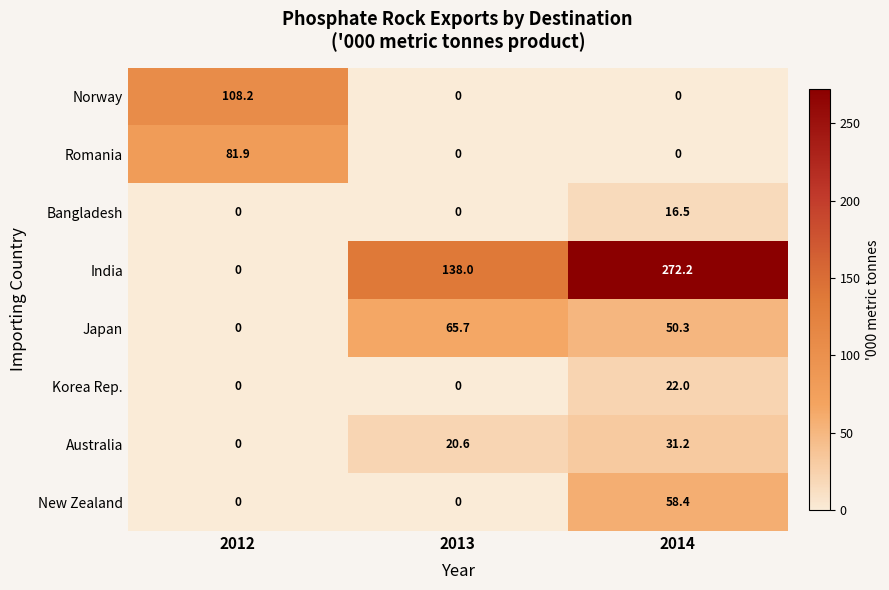

The value of Norway at 2013 is 51.0. True or false?

False